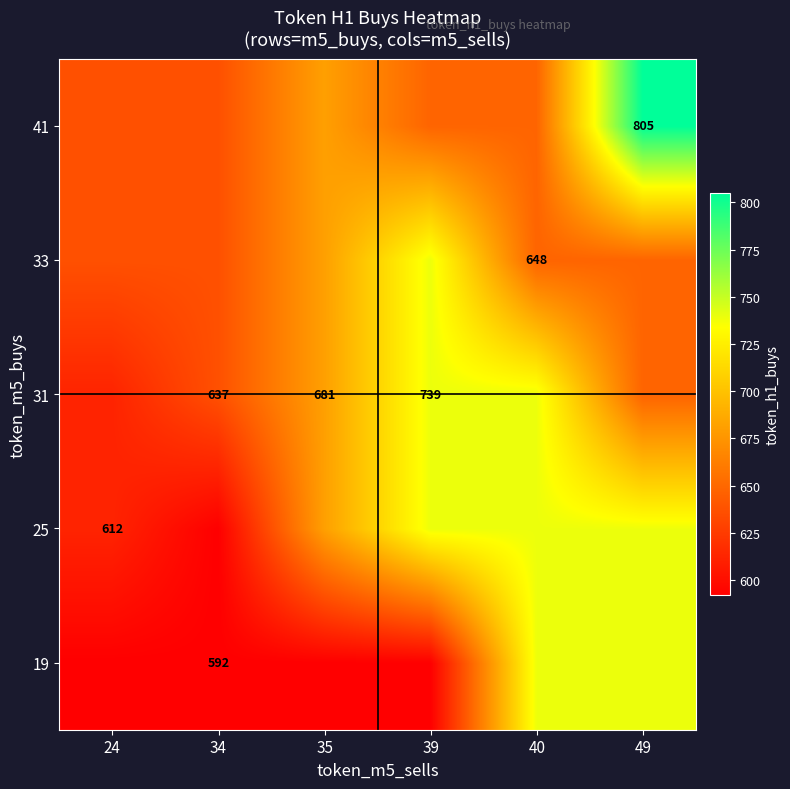

What is the greatest value displayed?

805